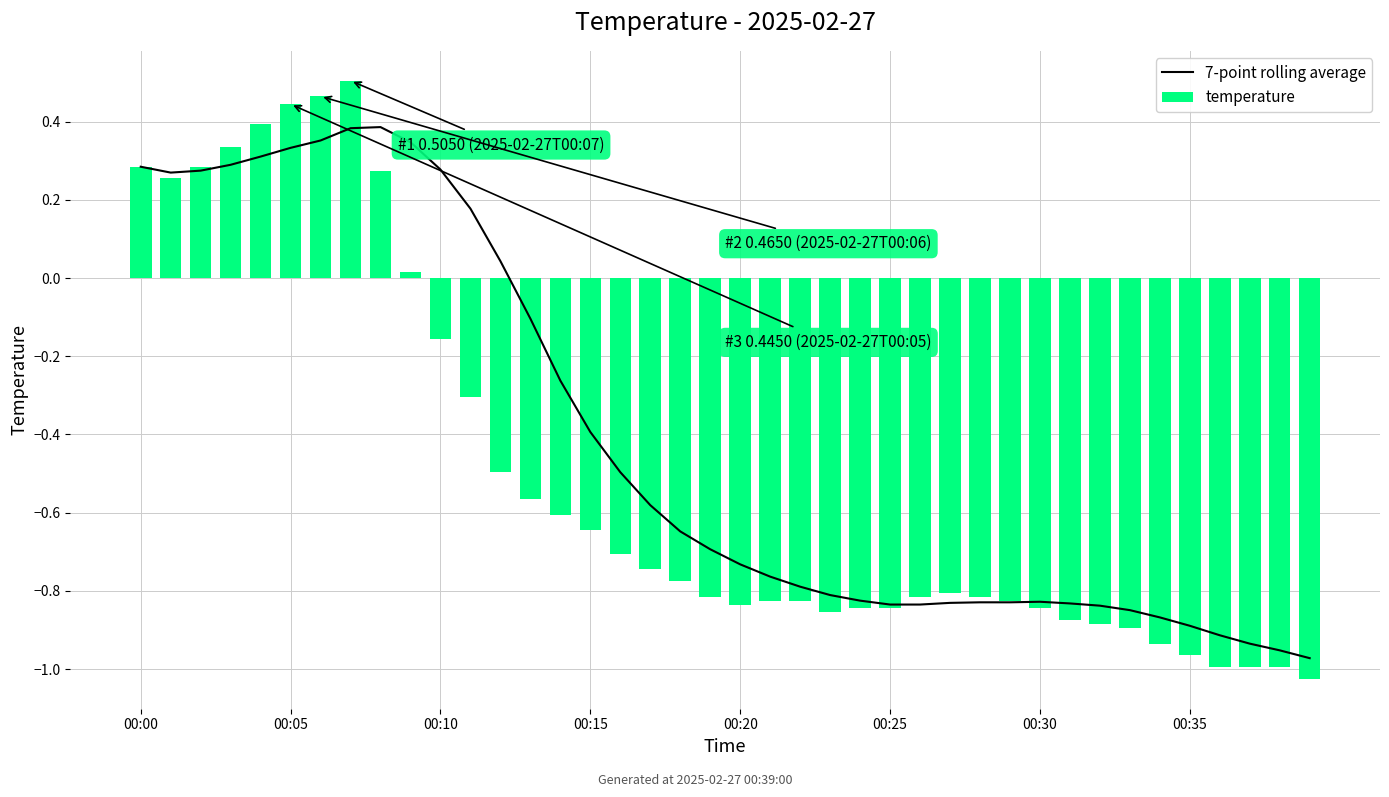

How many values in the temperature series are below 0?

30